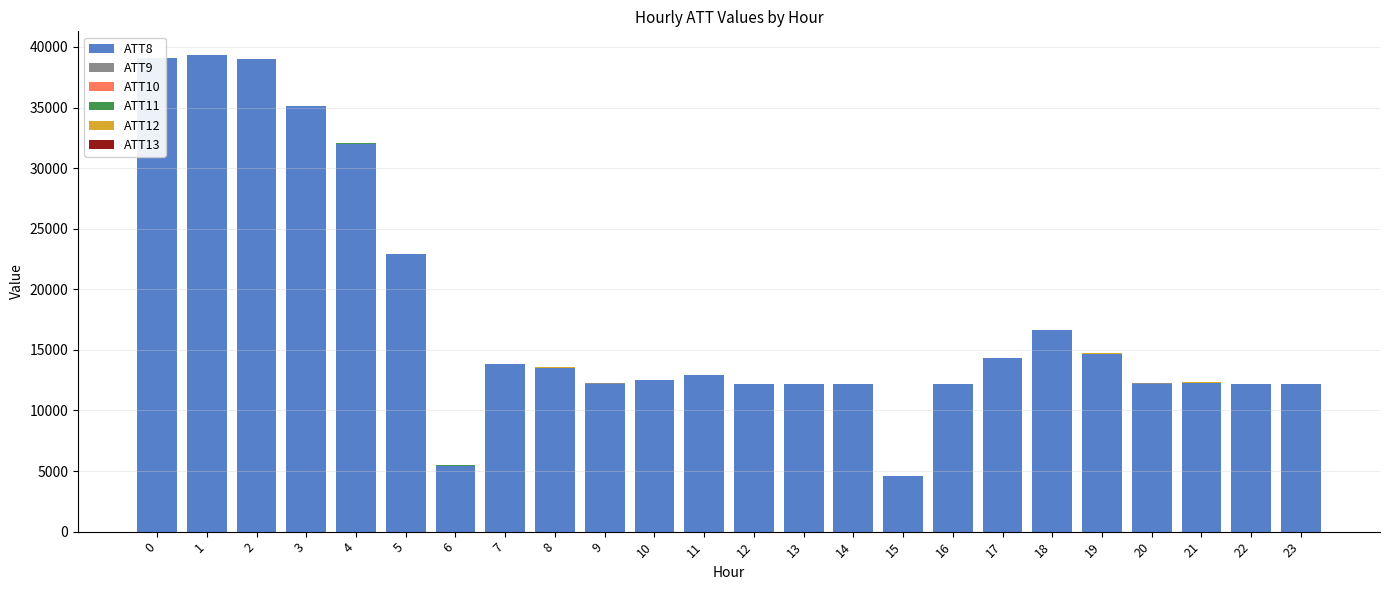

What is the value of the ATT8 bar at the 15th from the left?

12200.0